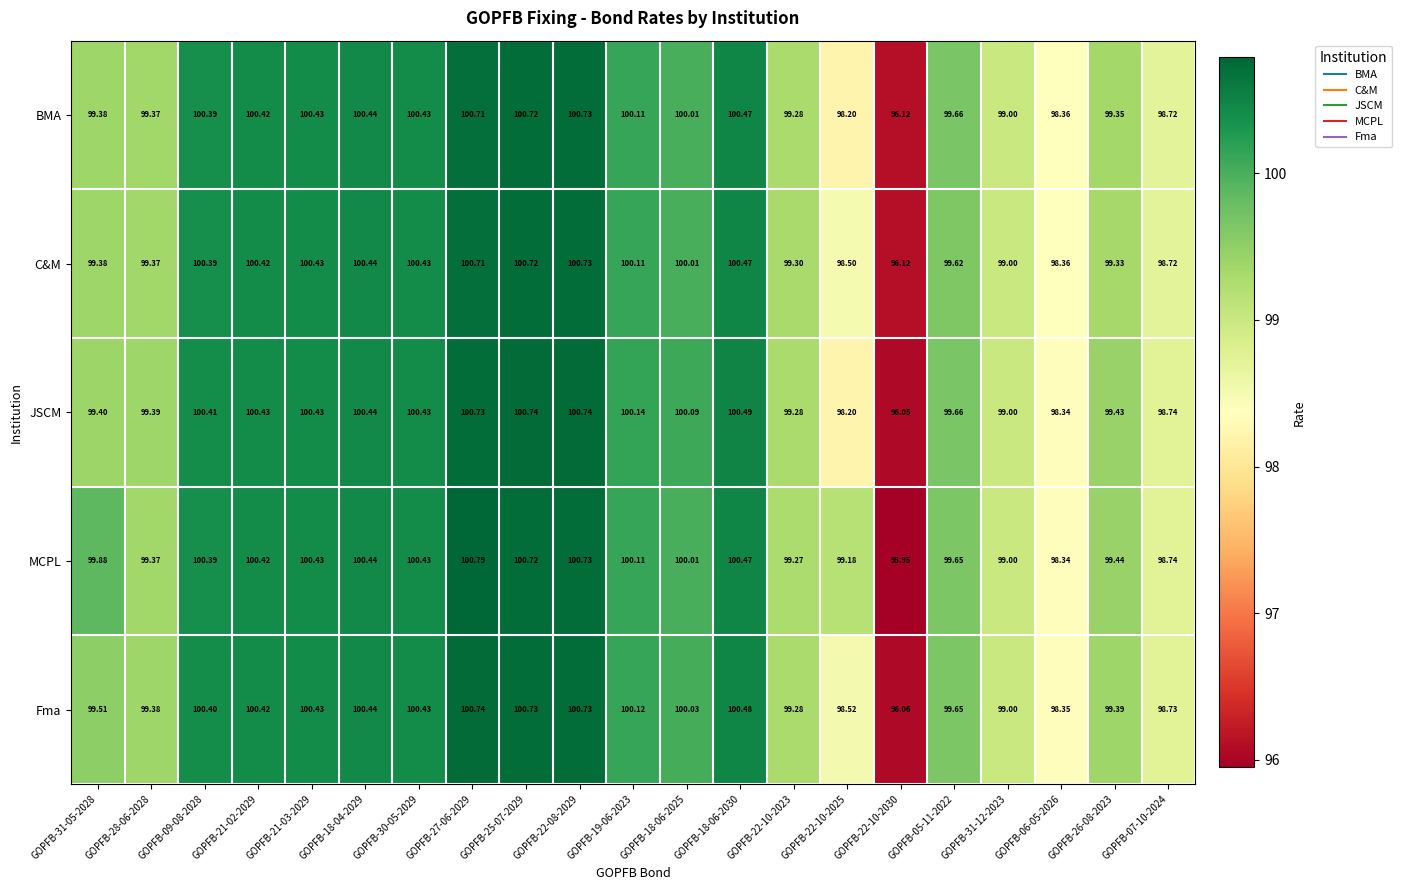

Which series has the widest spread of values?

MCPL